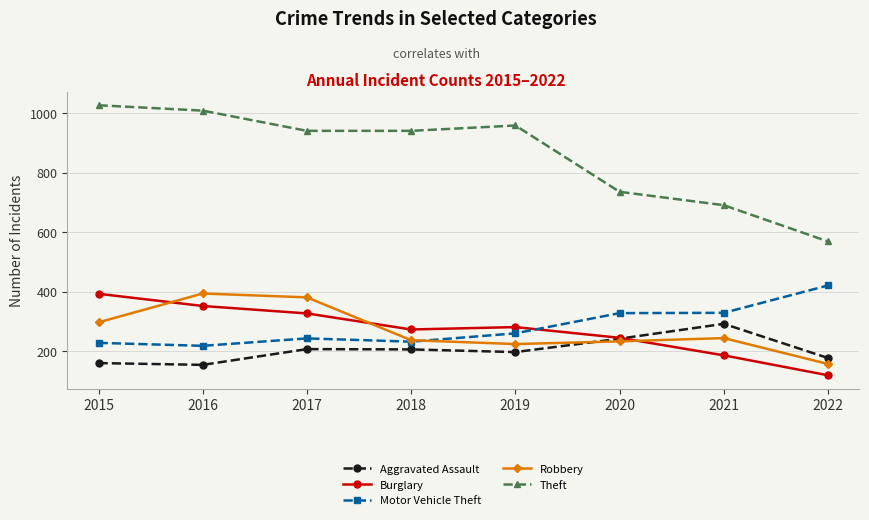

How many lines are shown in the chart?

5